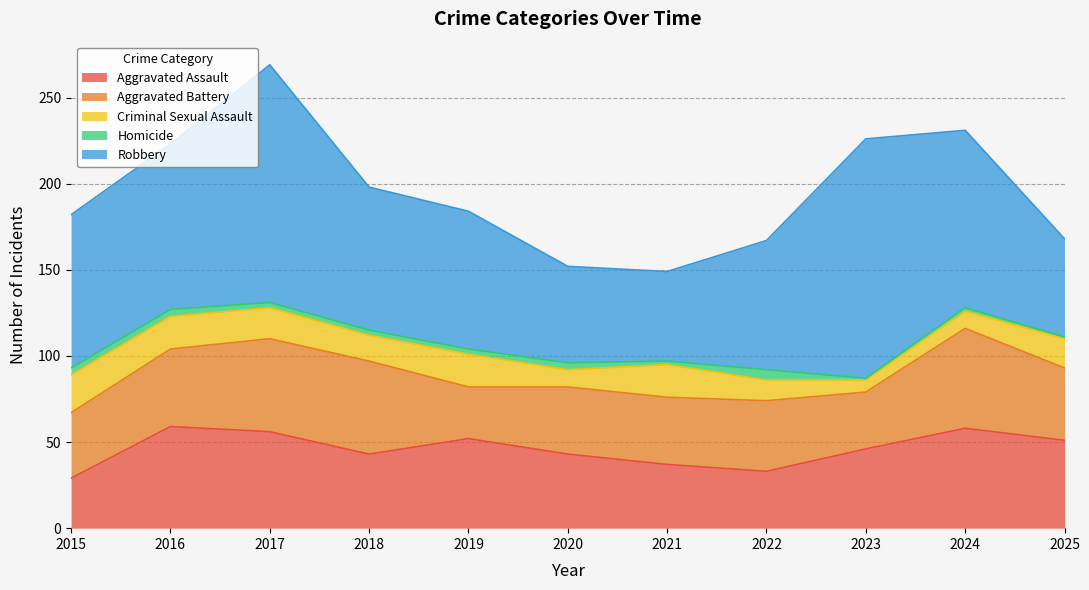

What is the sum of all Homicide values?

33